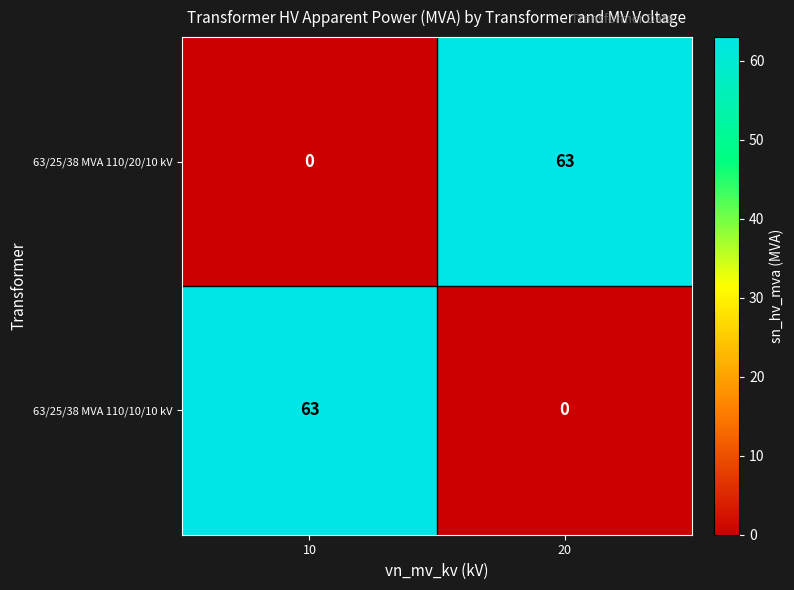

What is the difference between the highest and lowest values at 10?

63